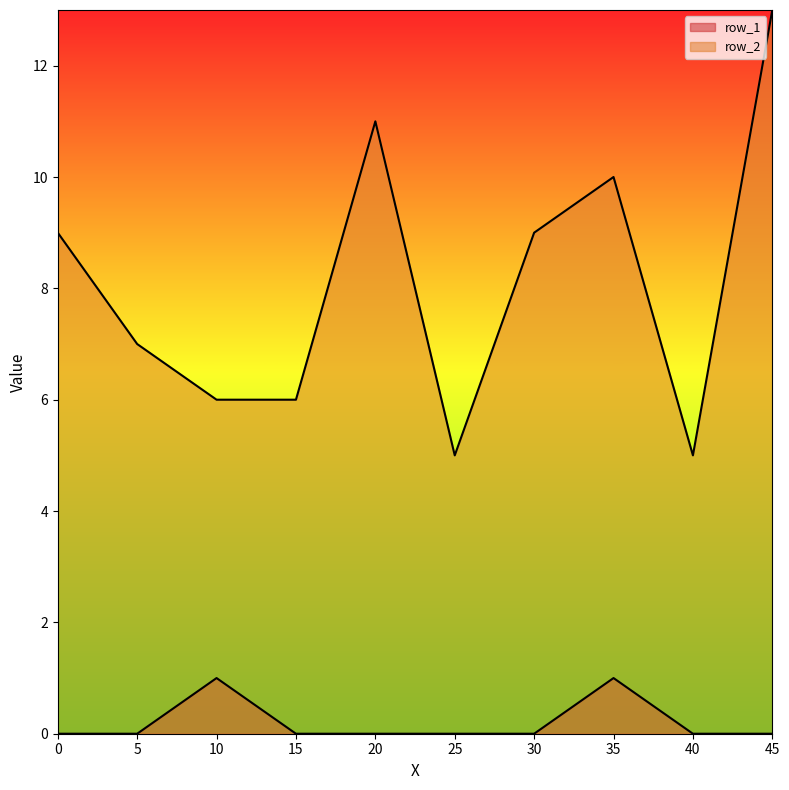

Which series has the largest total across all categories?

row_2